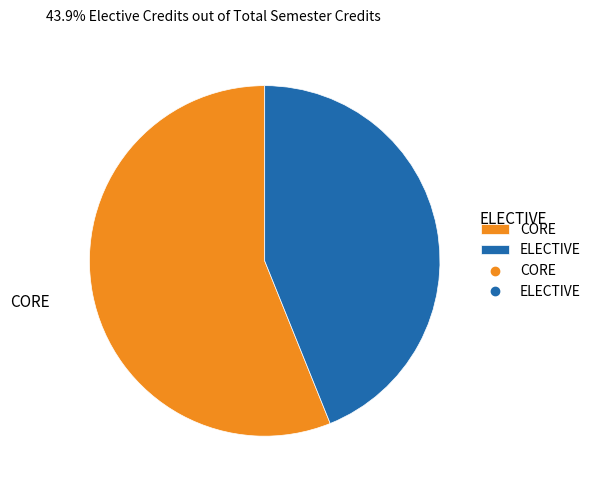

True or false: CORE accounts for 65% of the total.

False